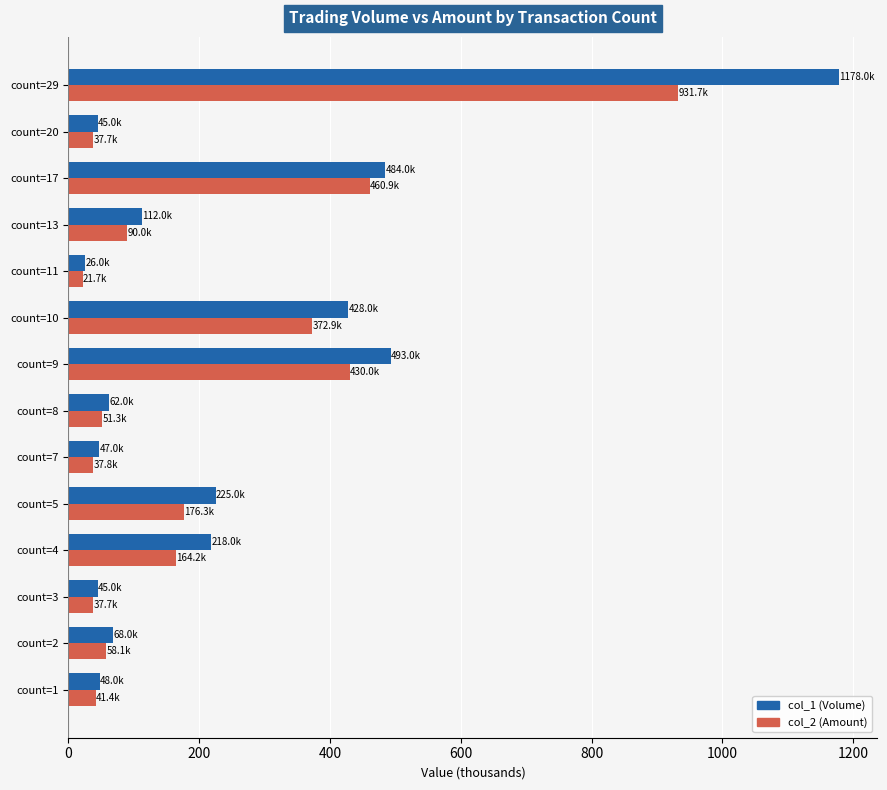

Is it true that col_1 (Volume) equals 1178.0 at count=29?

True